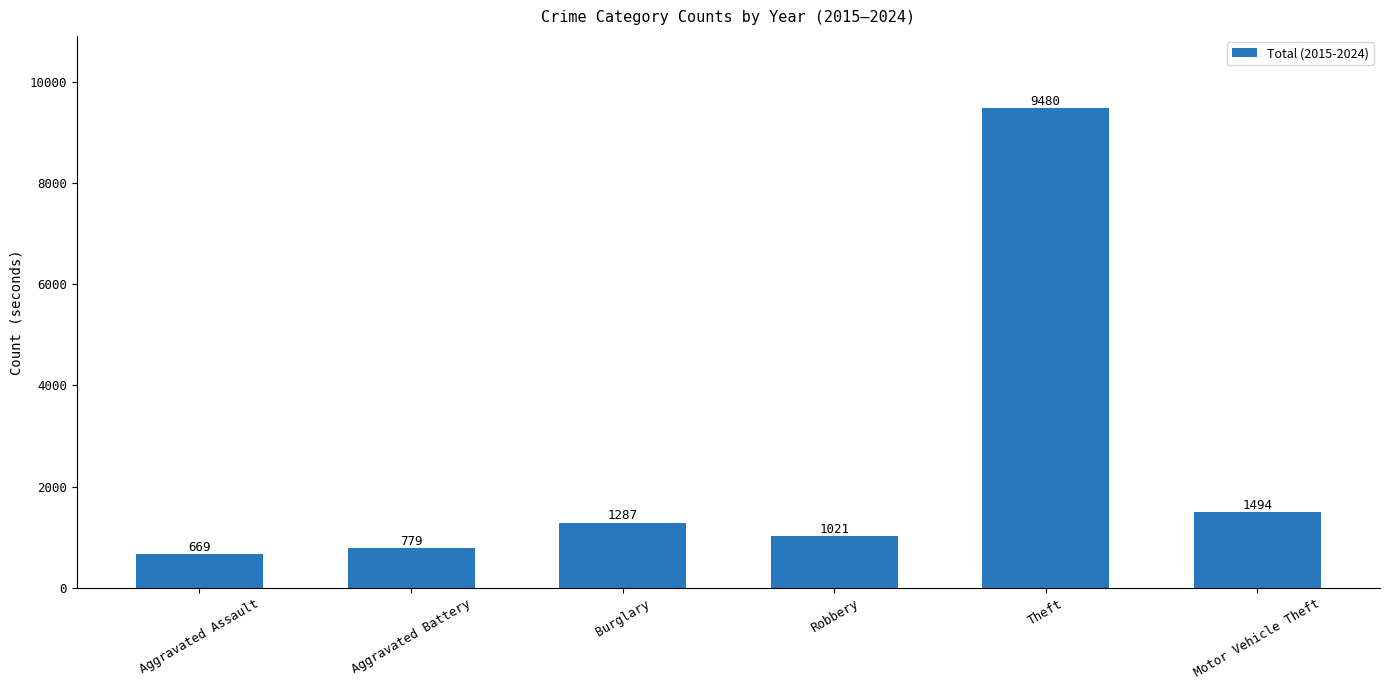

What is the change in value from Aggravated Assault to Motor Vehicle Theft?

+825